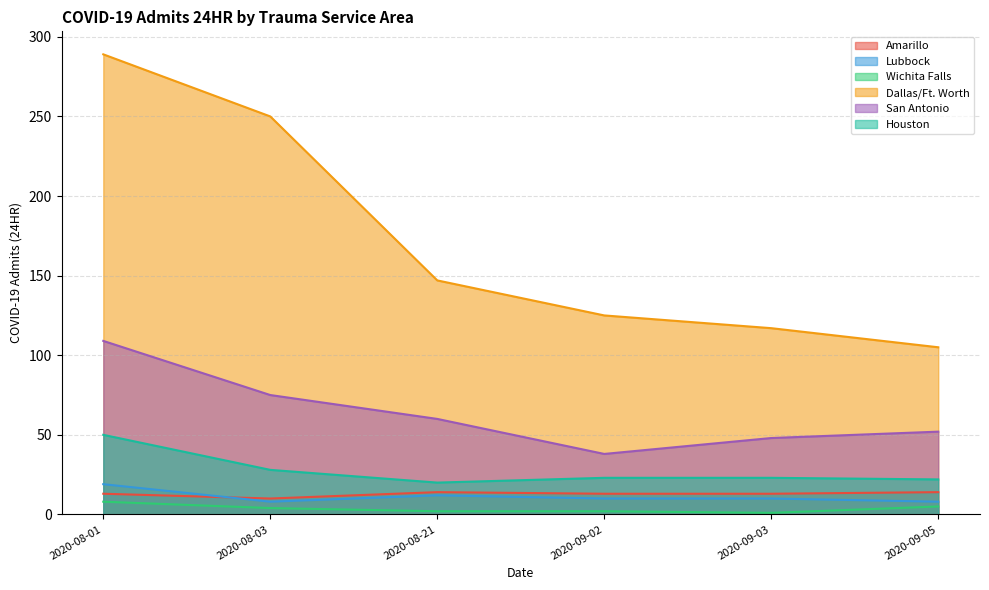

Which series has the widest spread of values?

Dallas/Ft. Worth